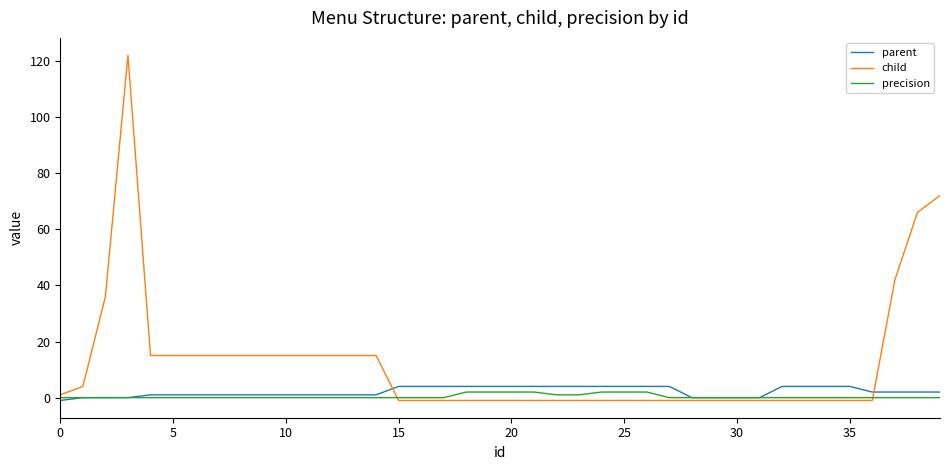

Which series has the largest total across all categories?

child